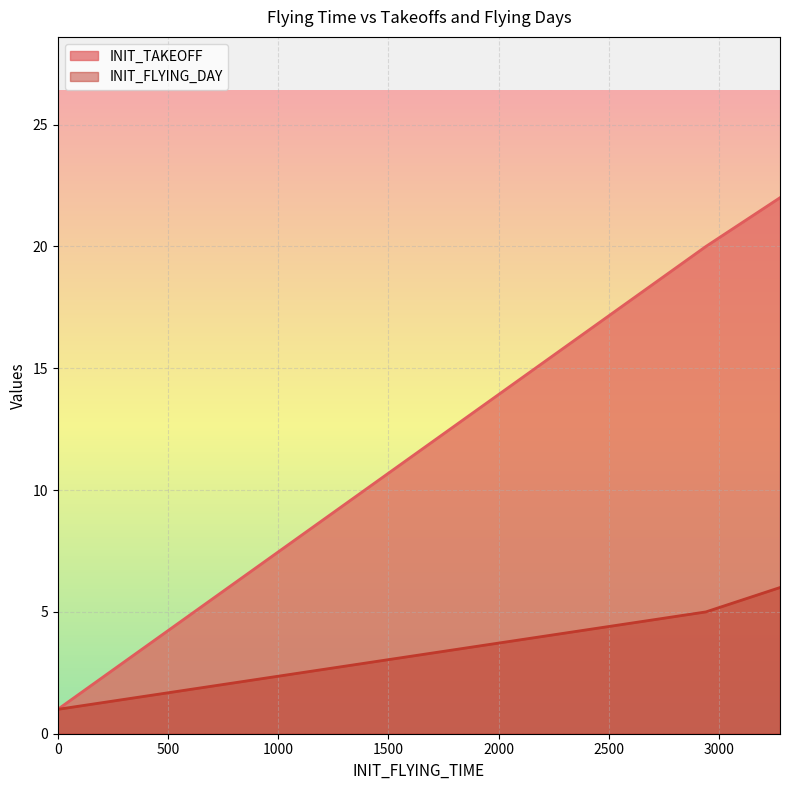

Reading right to left, list all the values displayed in this chart.

INIT_TAKEOFF: 3276=22	2940=20	0=1	0=1	0=1
INIT_FLYING_DAY: 3276=6	2940=5	0=1	0=1	0=1